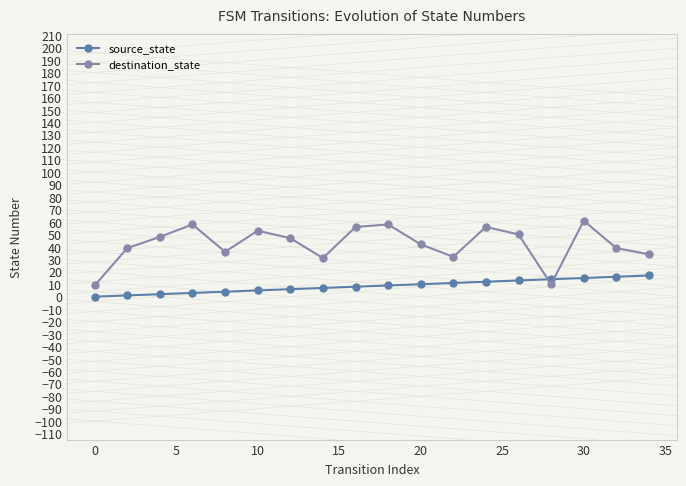

After their last crossing, which series has the higher values: source_state or destination_state?

destination_state